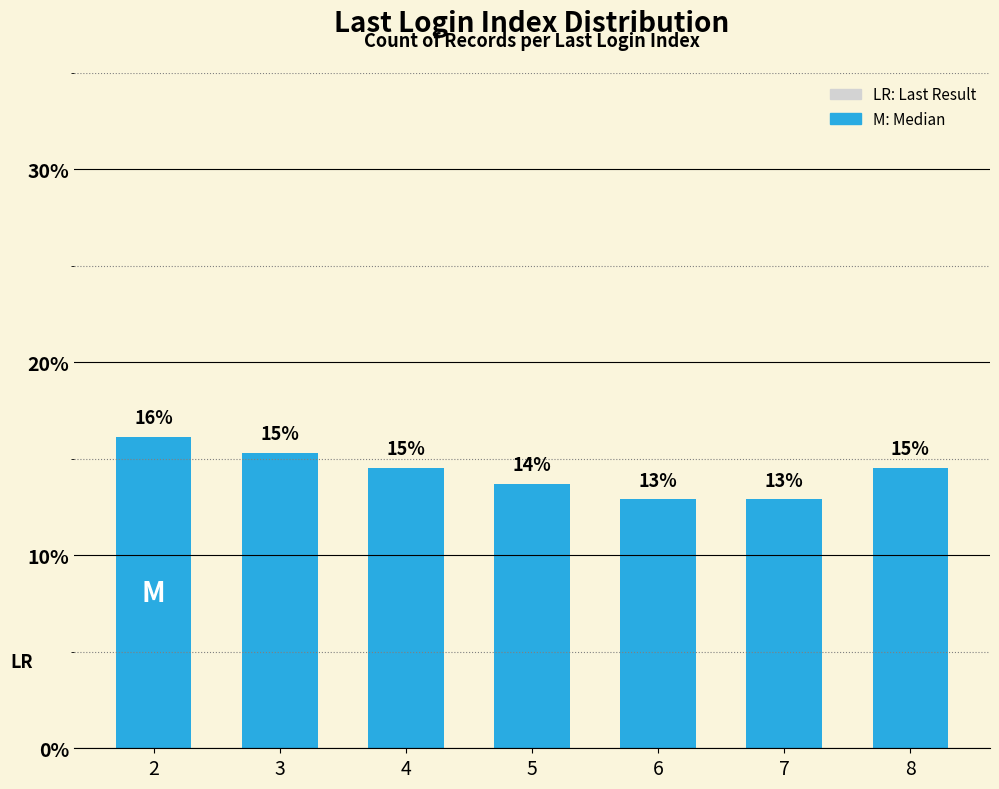

Reading left to right, extract all data points from this chart.

16.1	15.3	14.5	13.7	12.9	12.9	14.5